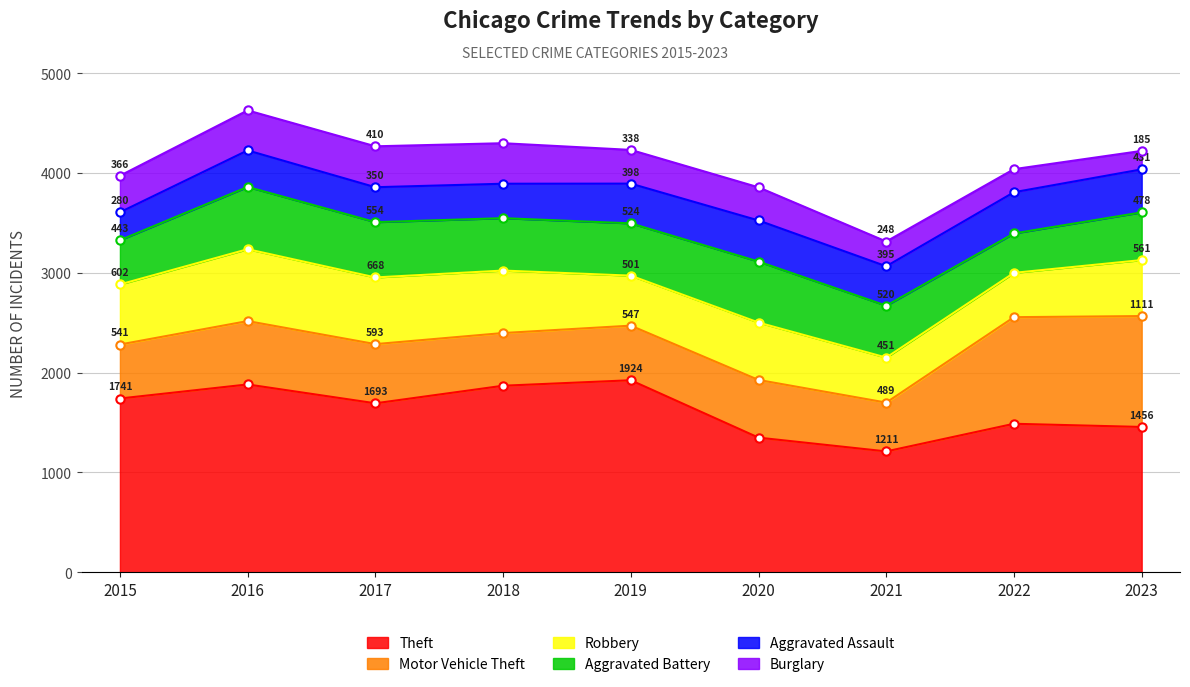

Where is Motor Vehicle Theft nearest to the value 800?

2016